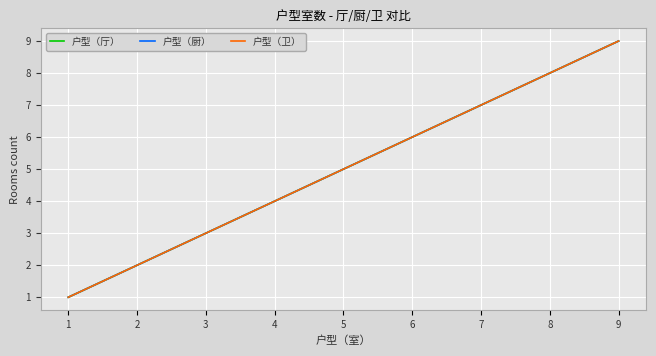

At how many categories does at least one series exceed 3?

6